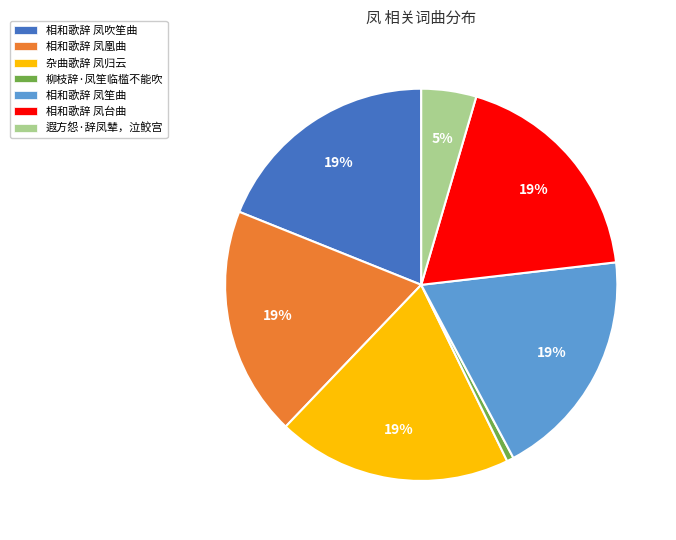

Between 相和歌辞 凤台曲 and 遐方怨·辞凤辇，泣鲛宫, which is larger?

相和歌辞 凤台曲